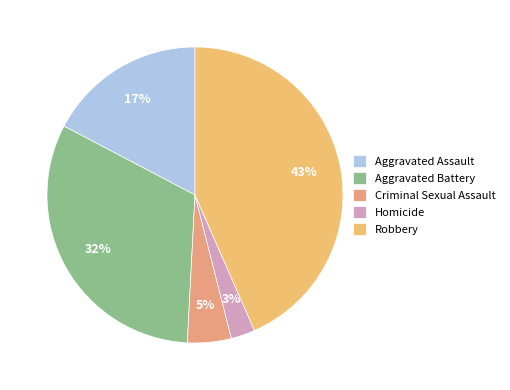

To the nearest percent, what portion does Aggravated Assault represent?

17%